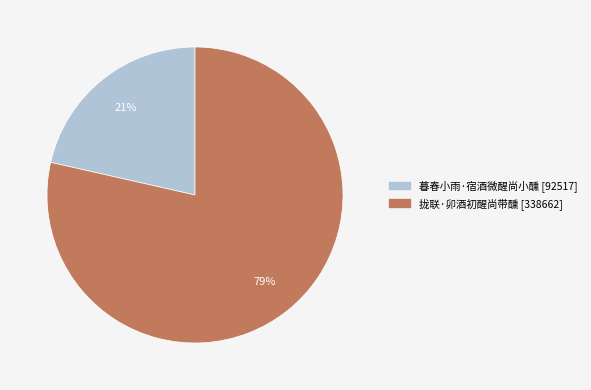

Is it true that 拢联·卯酒初醒尚带醺 is 84% of the pie?

False